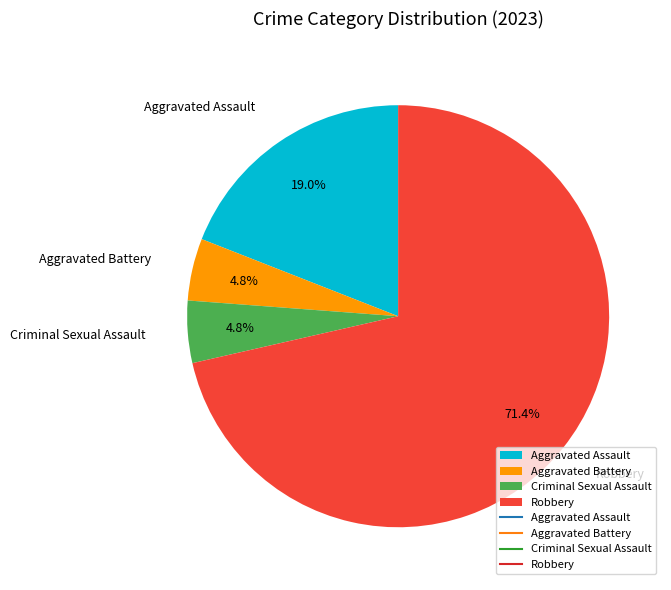

The Aggravated Battery slice represents 5% of the pie. True or false?

True